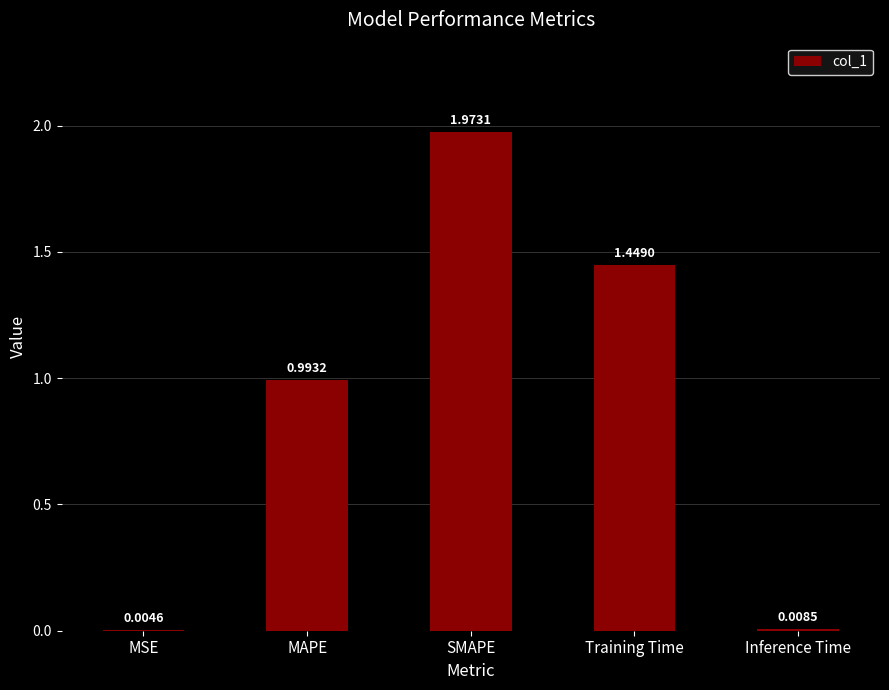

What is the sum of all values?

4.4